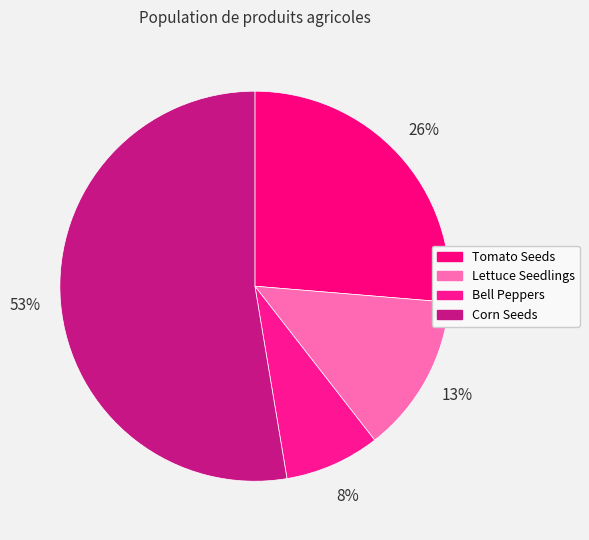

Which slice is the smallest?

Bell Peppers